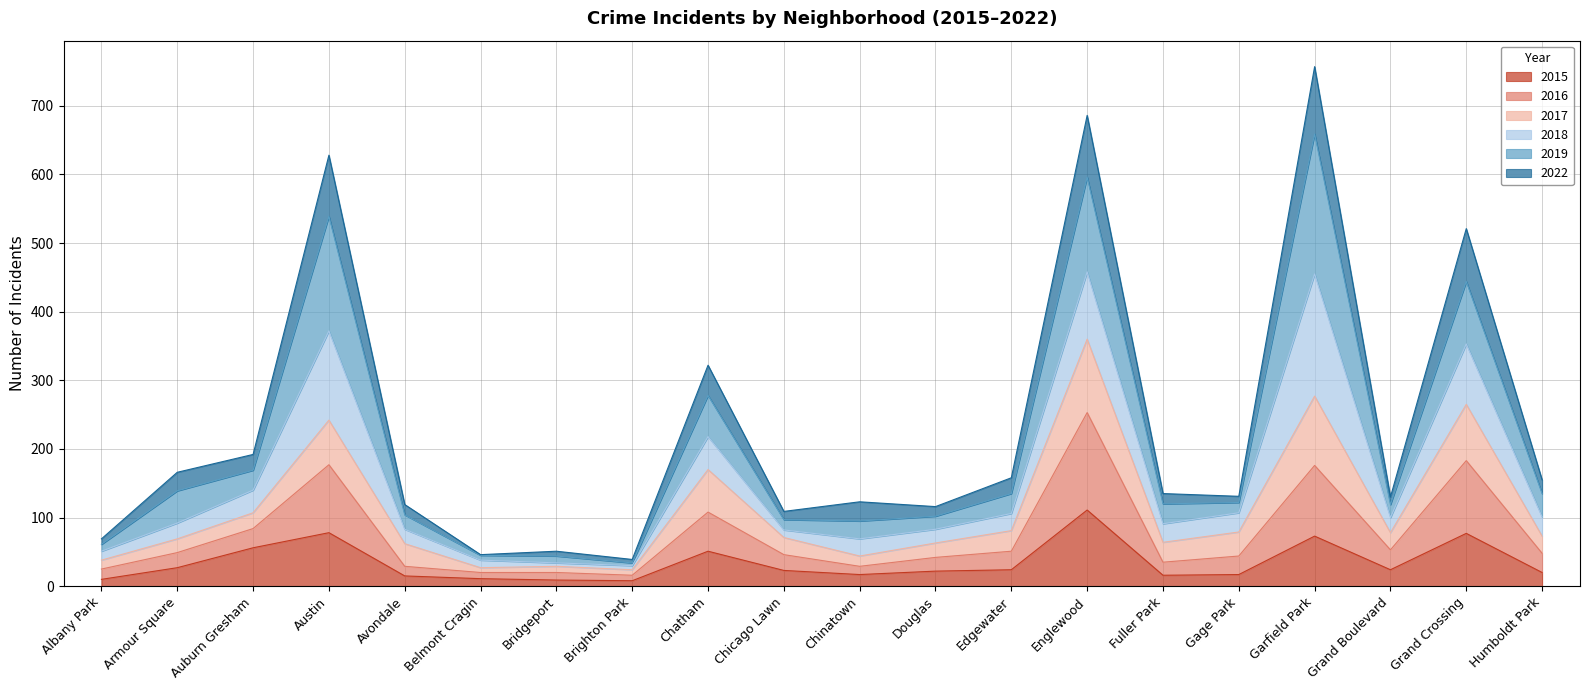

What is the total value across all series at Auburn Gresham?

192